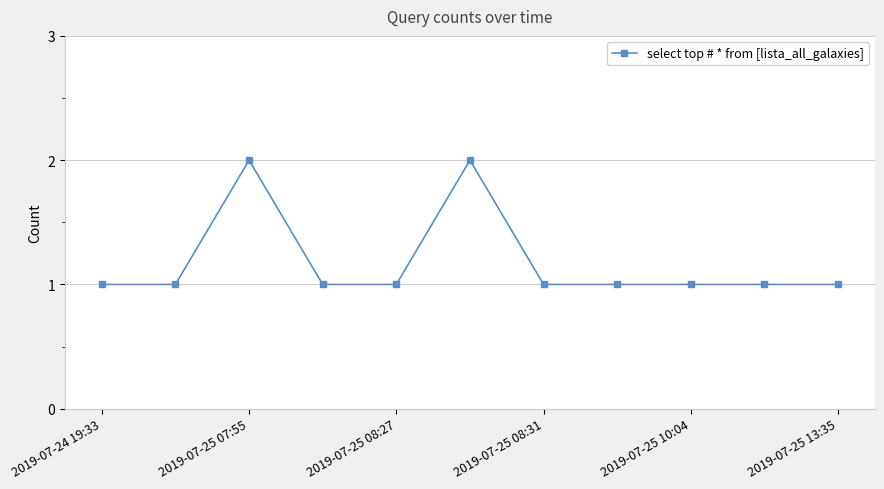

What is the sum of all values?

13